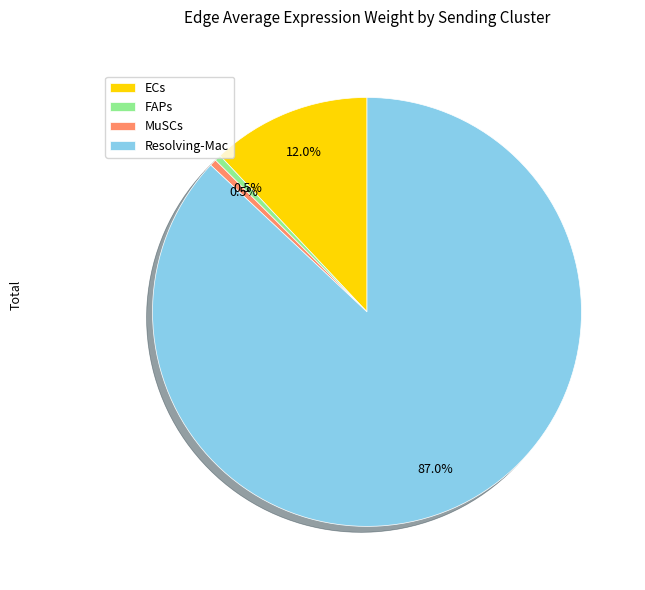

What percentage is NOT represented by FAPs?

99.5%